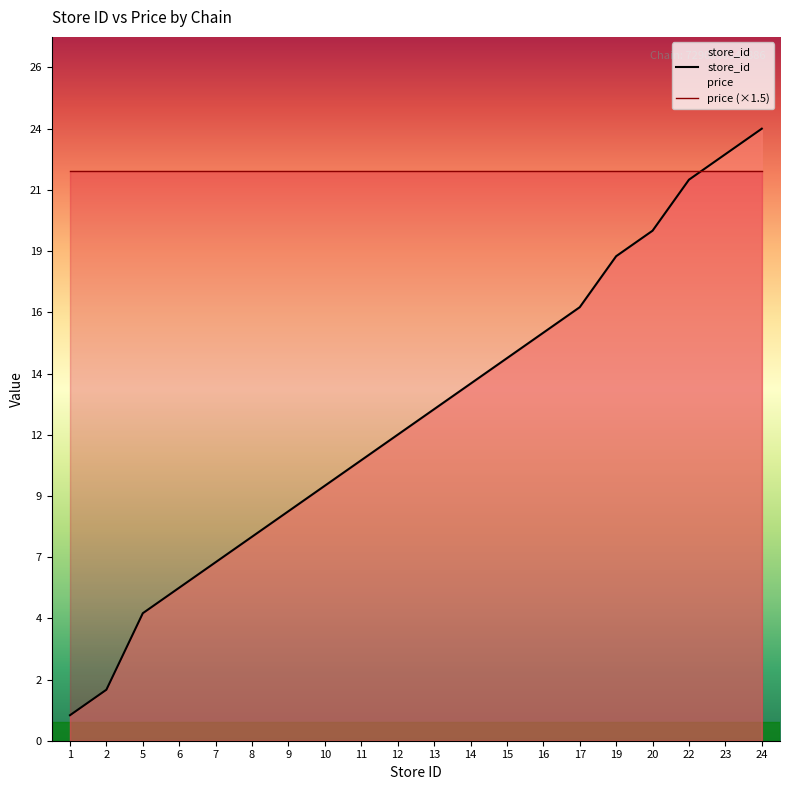

Does the chart display data point markers on the line(s)?

No